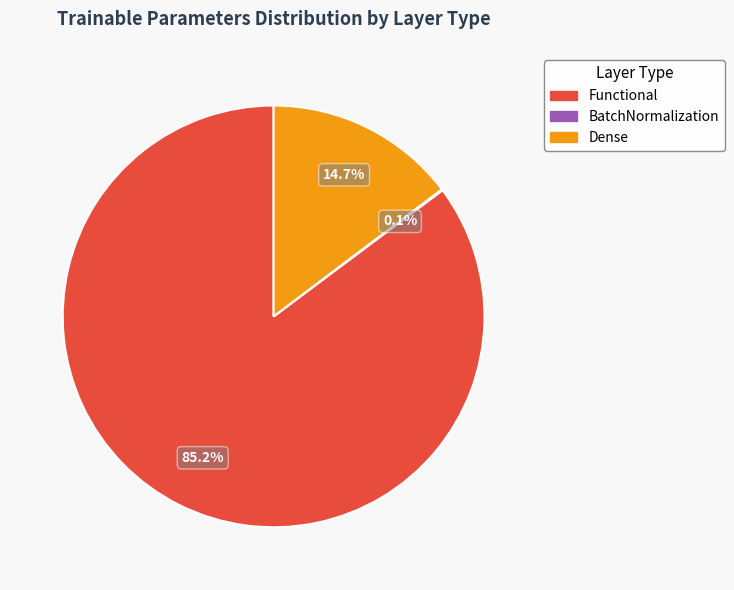

What percentage is NOT represented by Functional?

14.8%